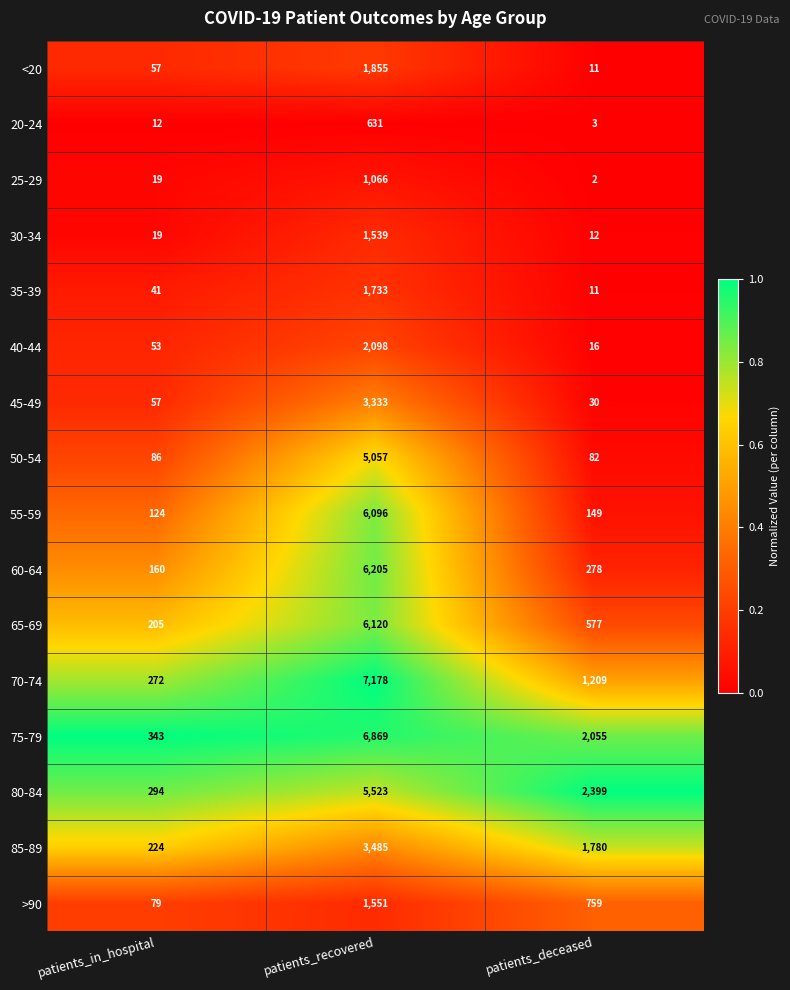

What is the sum of all 70-74 values?

8659